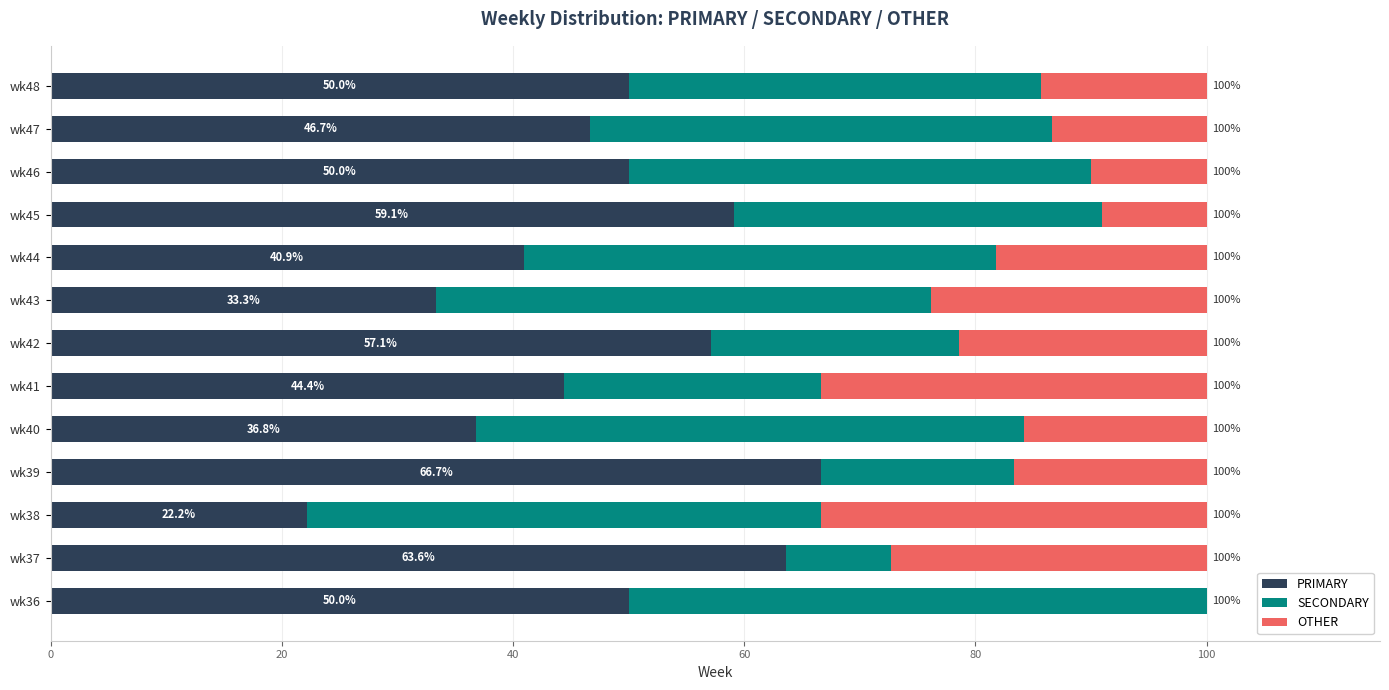

What is the total value across all series at wk37?

100.0